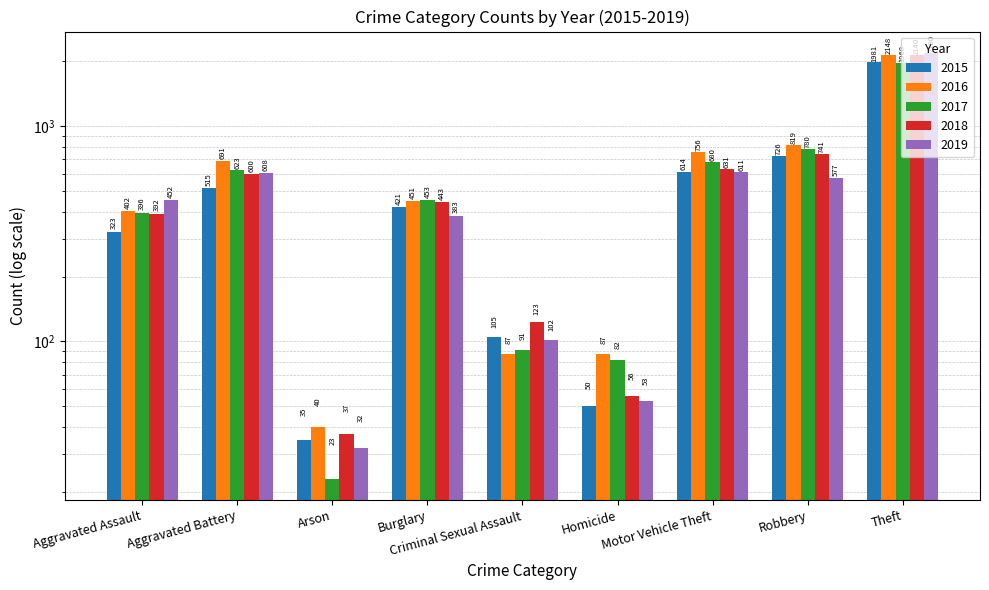

The 2015 series shows 515 at Aggravated Battery. True or false?

True